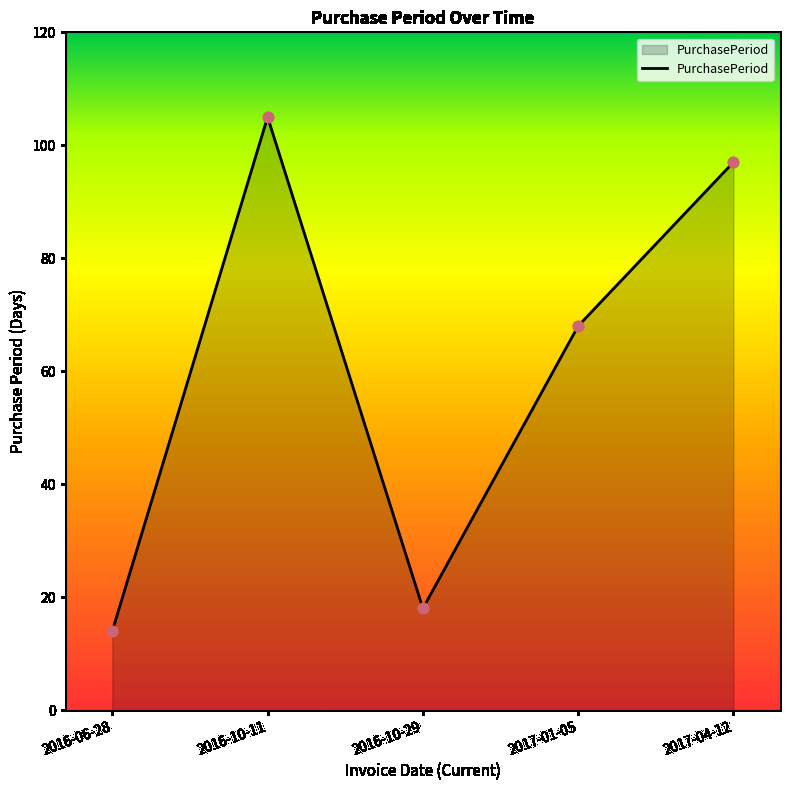

What is the change in value from 2016-10-11 to 2016-10-29?

-87